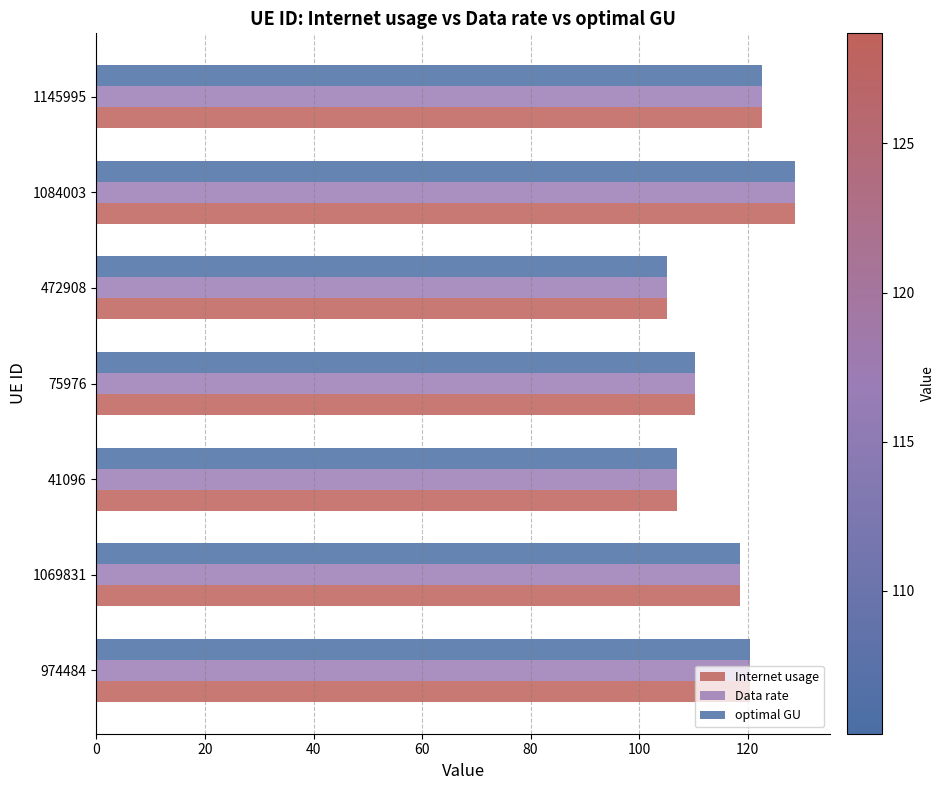

At which category is the sum across all series the highest?

1084003